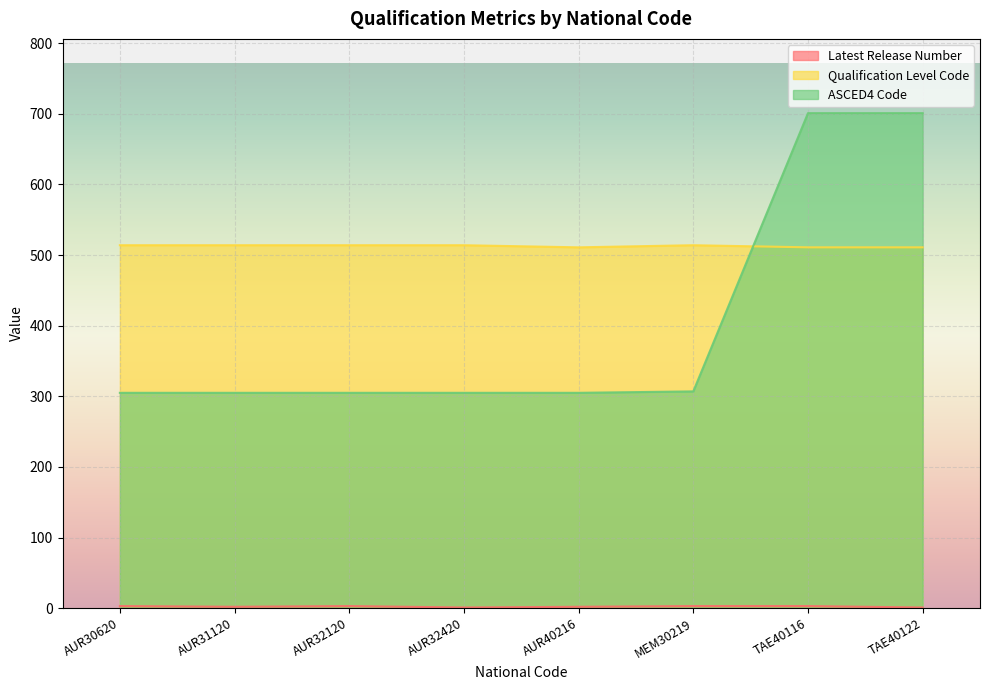

At which category does the chart reach its minimum across all series?

AUR32420